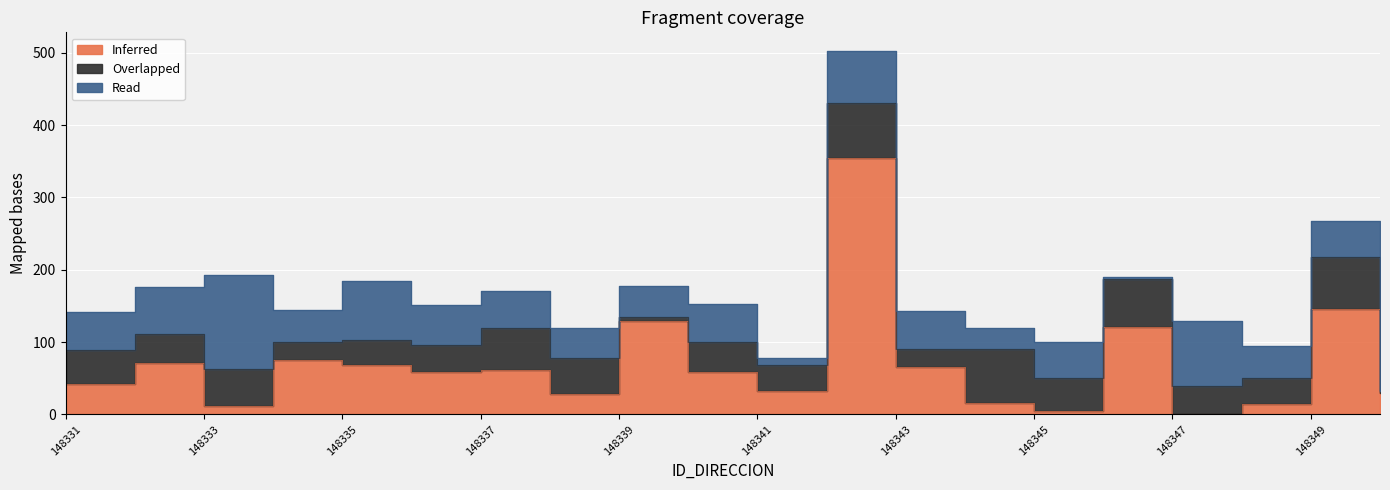

Which has a higher value, 148336 or 148341?

148336